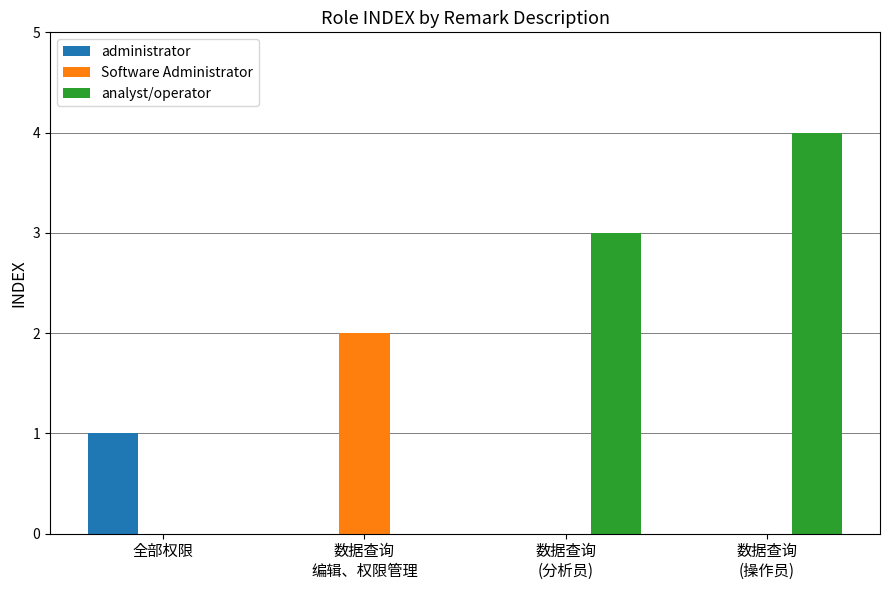

True or false: analyst/operator has a value of 3 at 数据查询
(分析员).

True